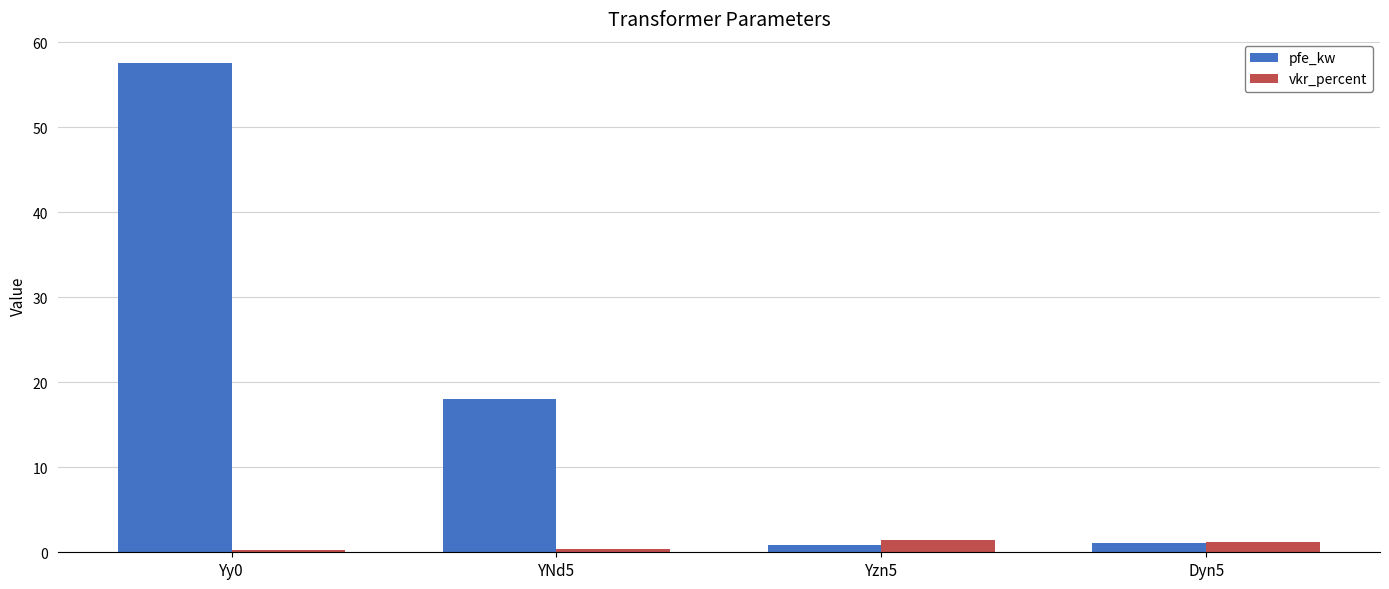

At which label does pfe_kw reach its peak?

Yy0